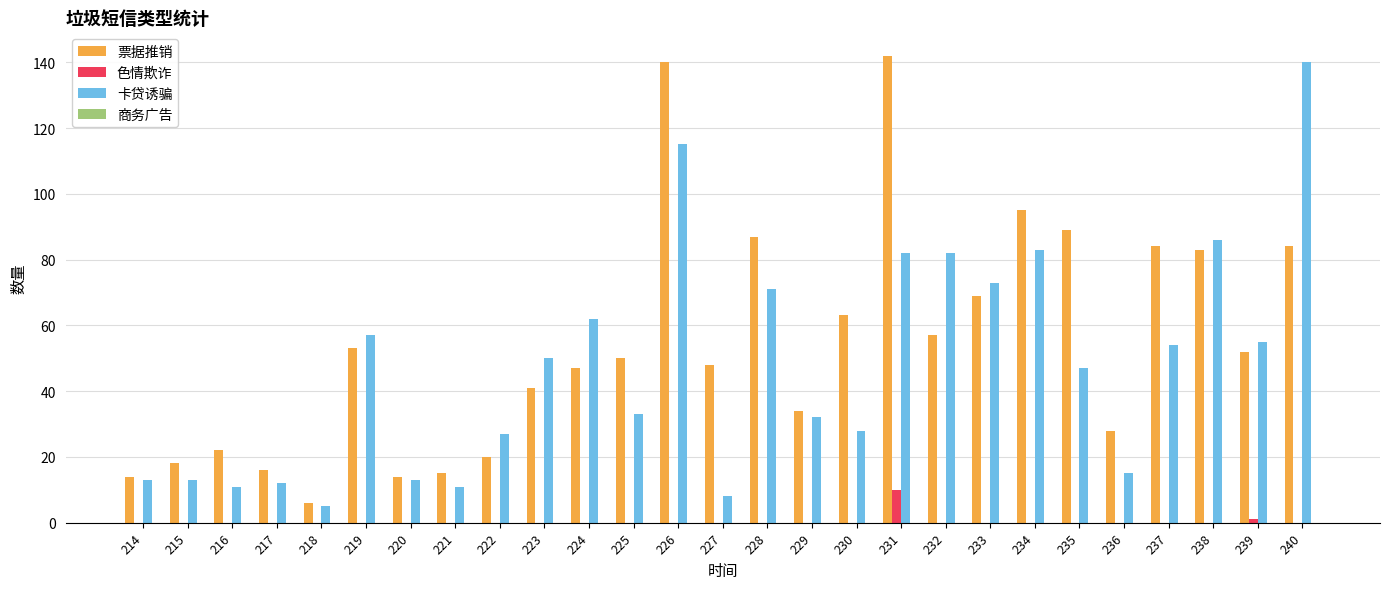

At which category is the sum across all series the highest?

226